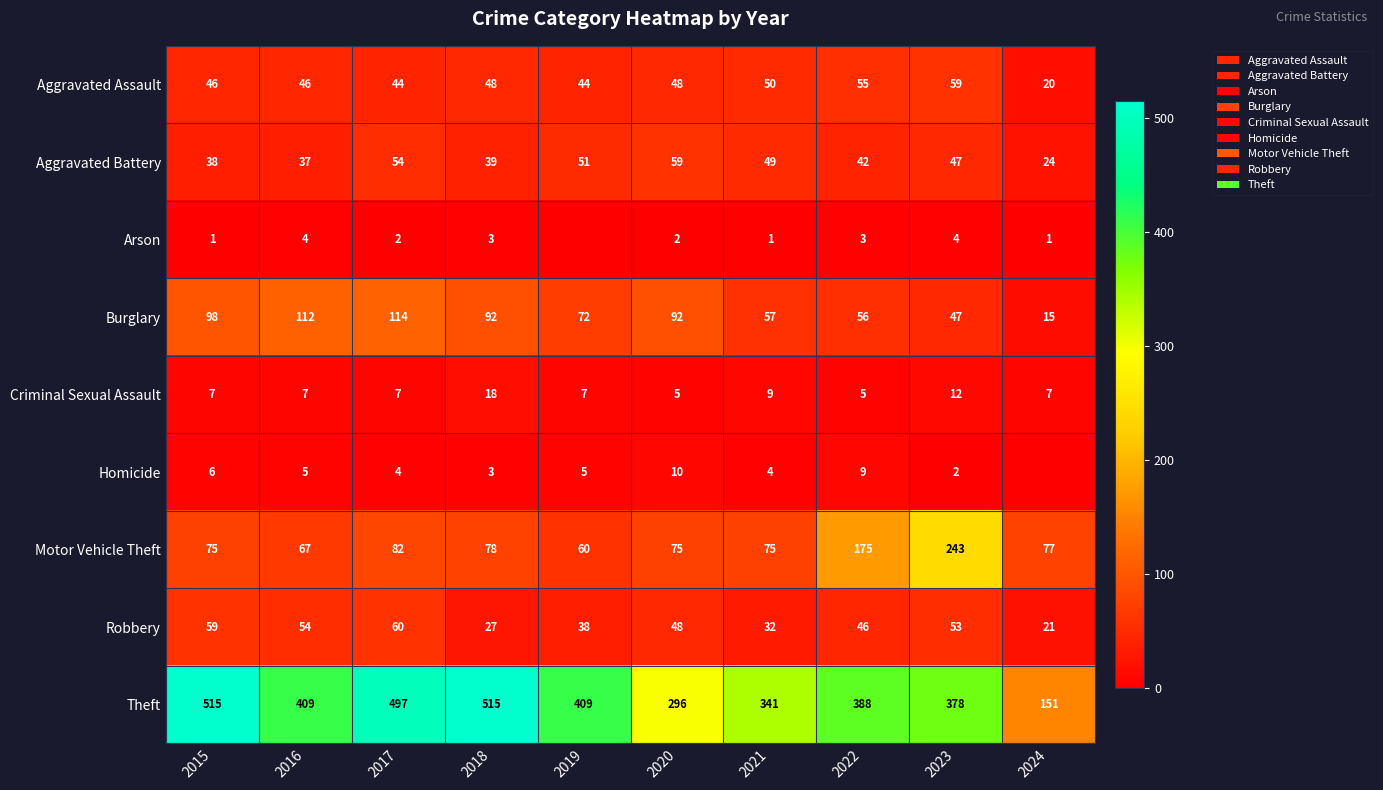

What is the approximate value of Theft at 2016, to the nearest 10?

410